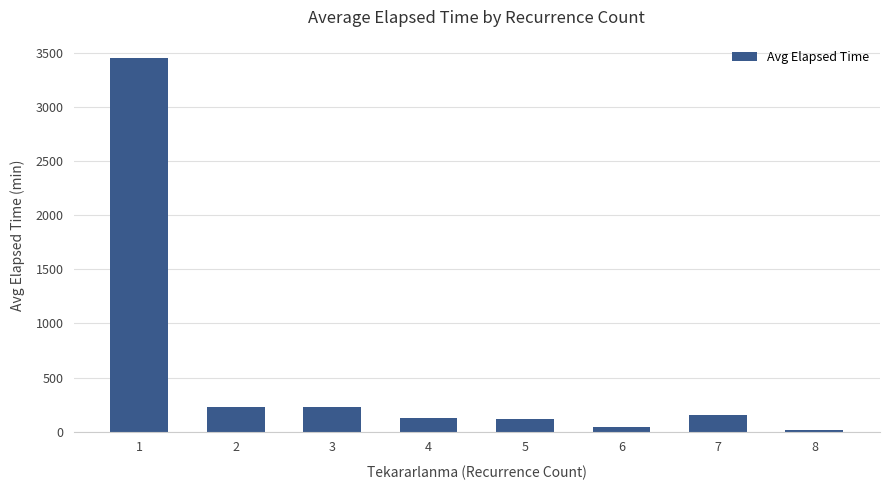

What is the maximum value shown in the chart?

3452